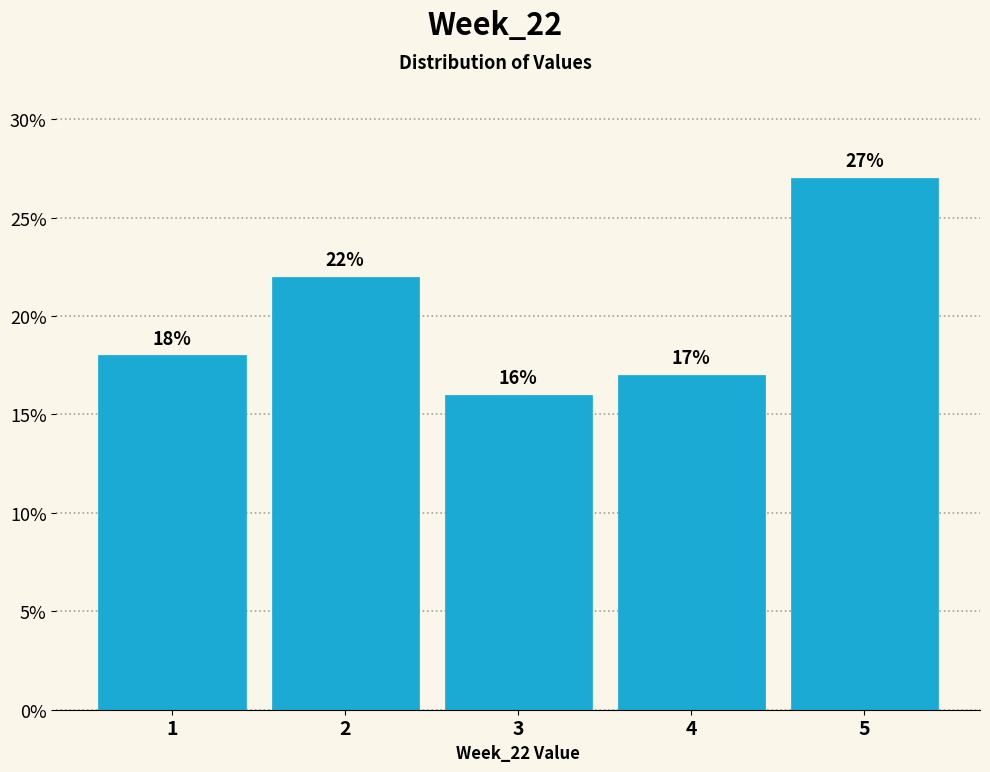

Reading left to right, what are all the values shown in this chart?

18	22	16	17	27